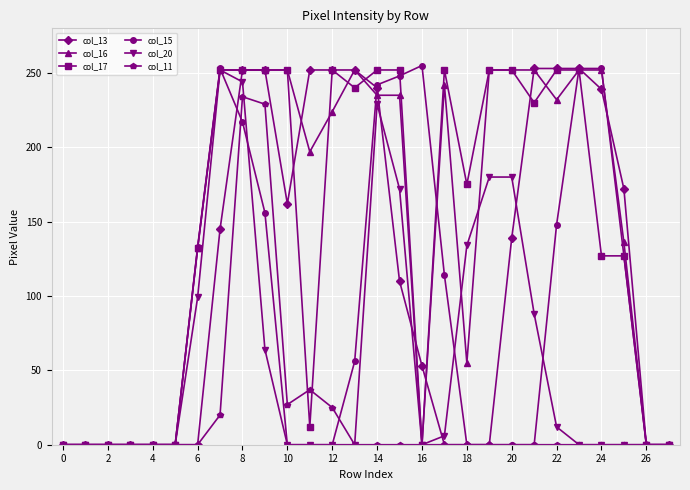

In col_13, how many points are lower than both neighbors (excluding endpoints)?

1